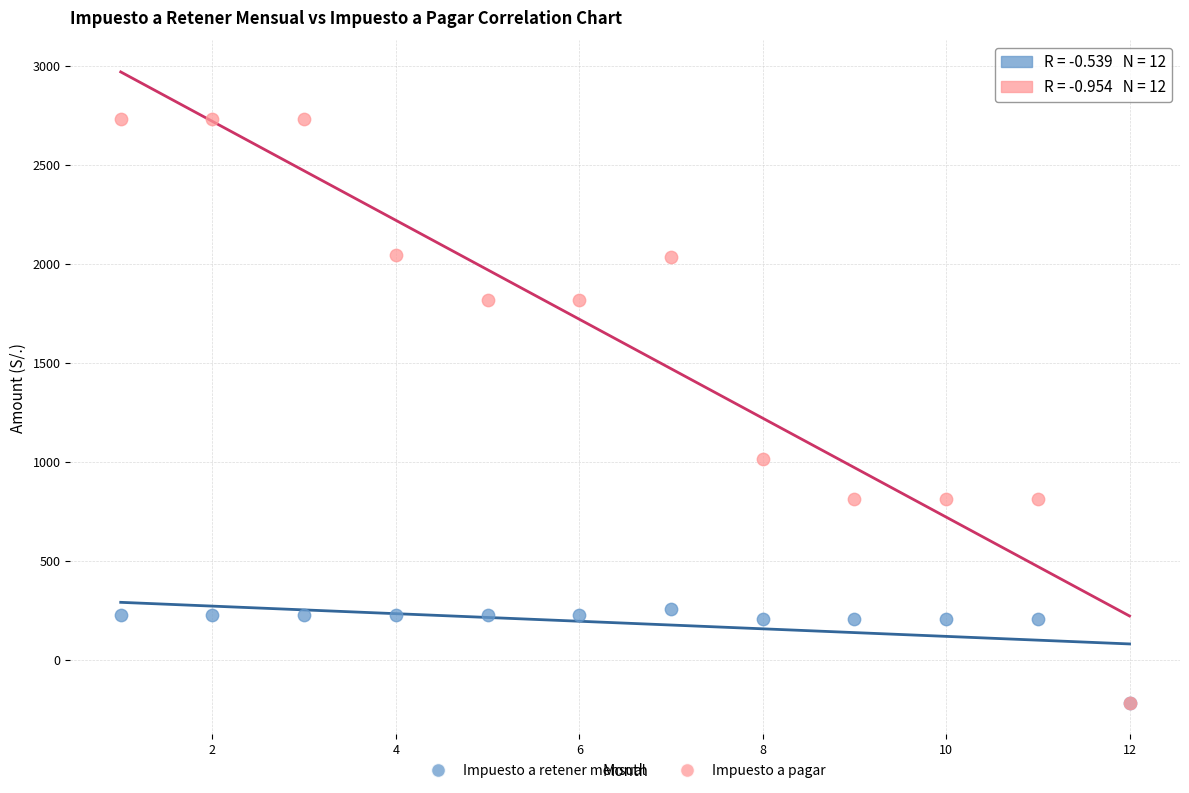

Across all series, what Y value is closest to 1255?

1015.0